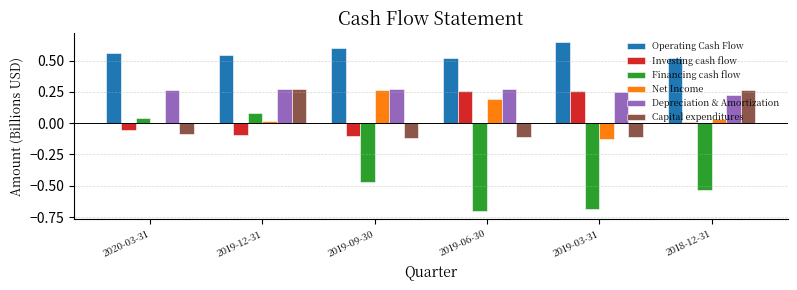

The value of Financing cash flow at 2019-06-30 is -0.7. True or false?

True